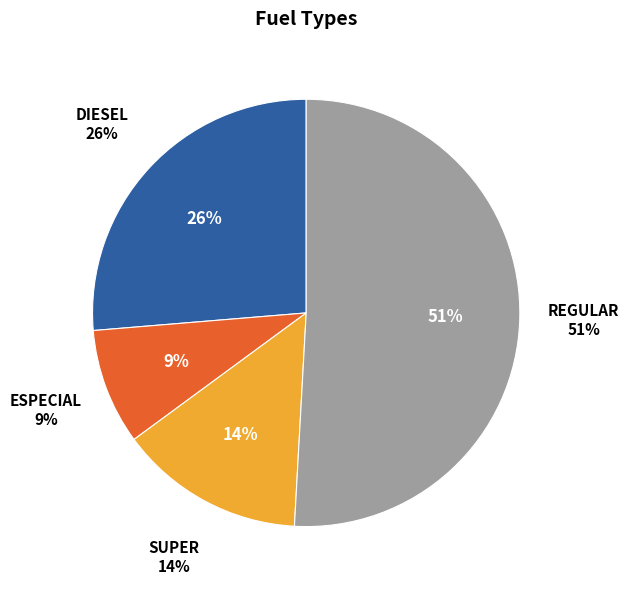

Which category has the biggest portion of the pie?

REGULAR